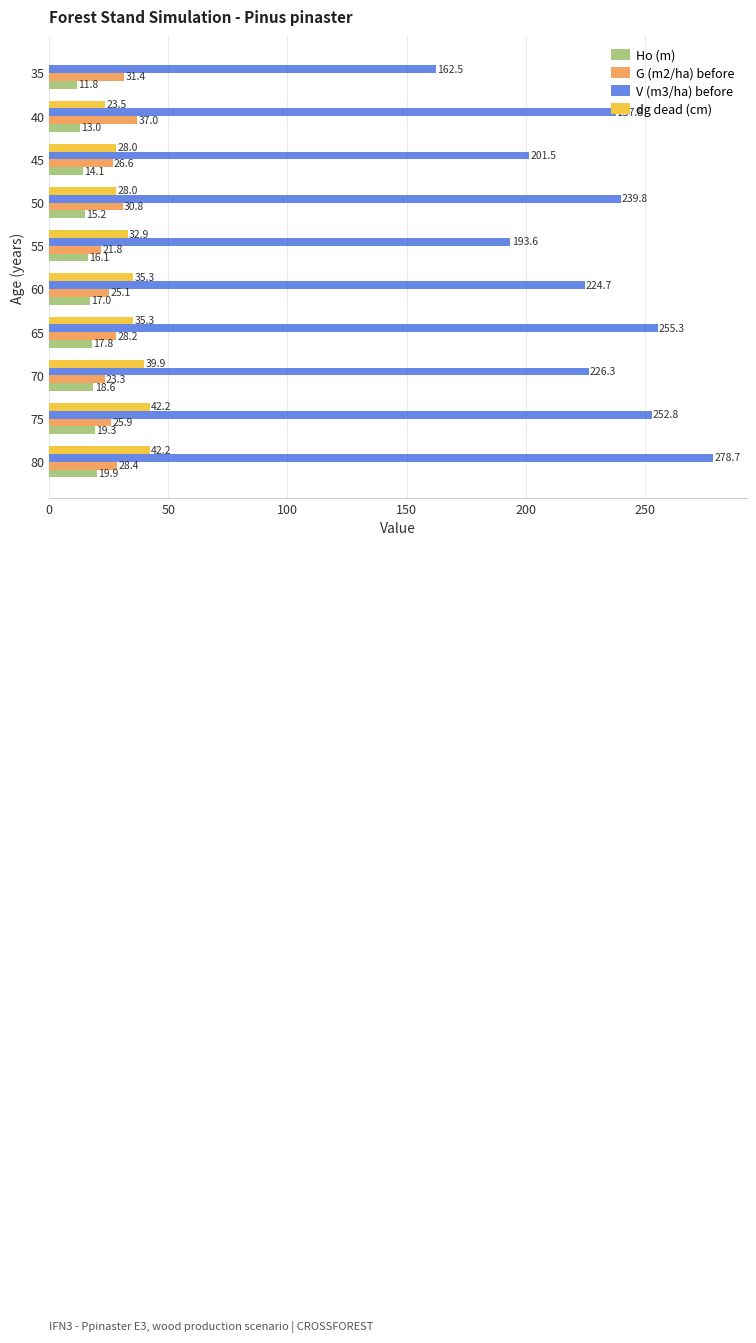

Read the Ho (m) value at 75.

19.3